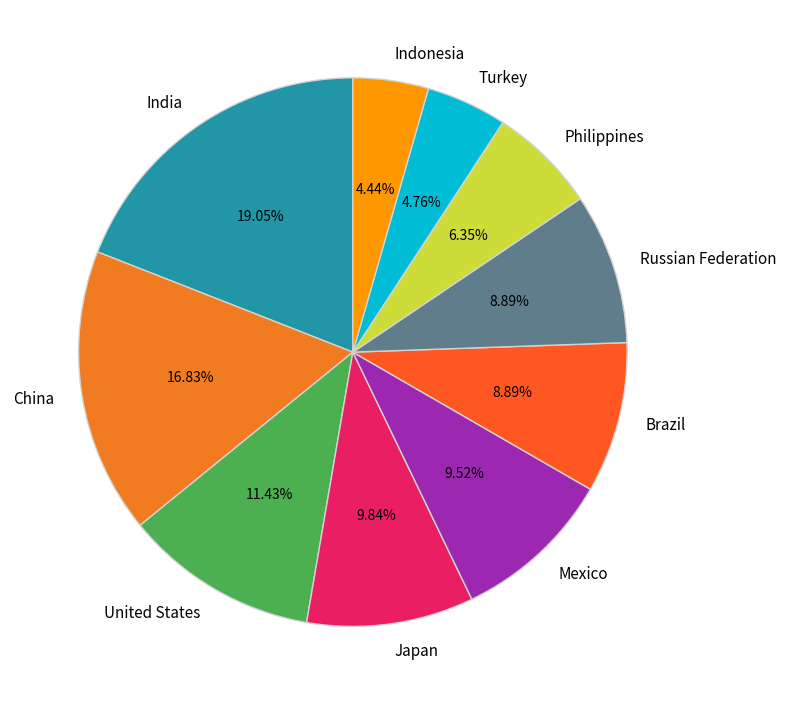

Which has a higher value, India or Russian Federation?

India